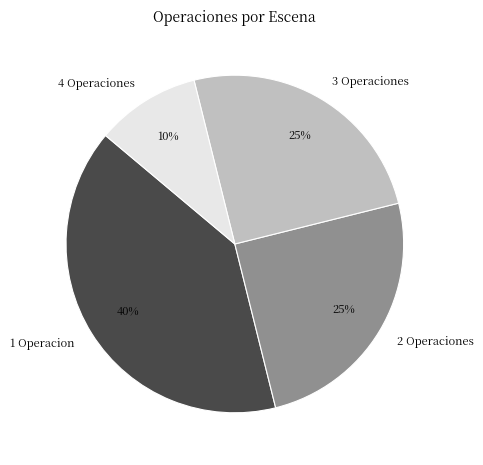

Is the sum of 1 Operacion and 3 Operaciones greater than half?

Yes